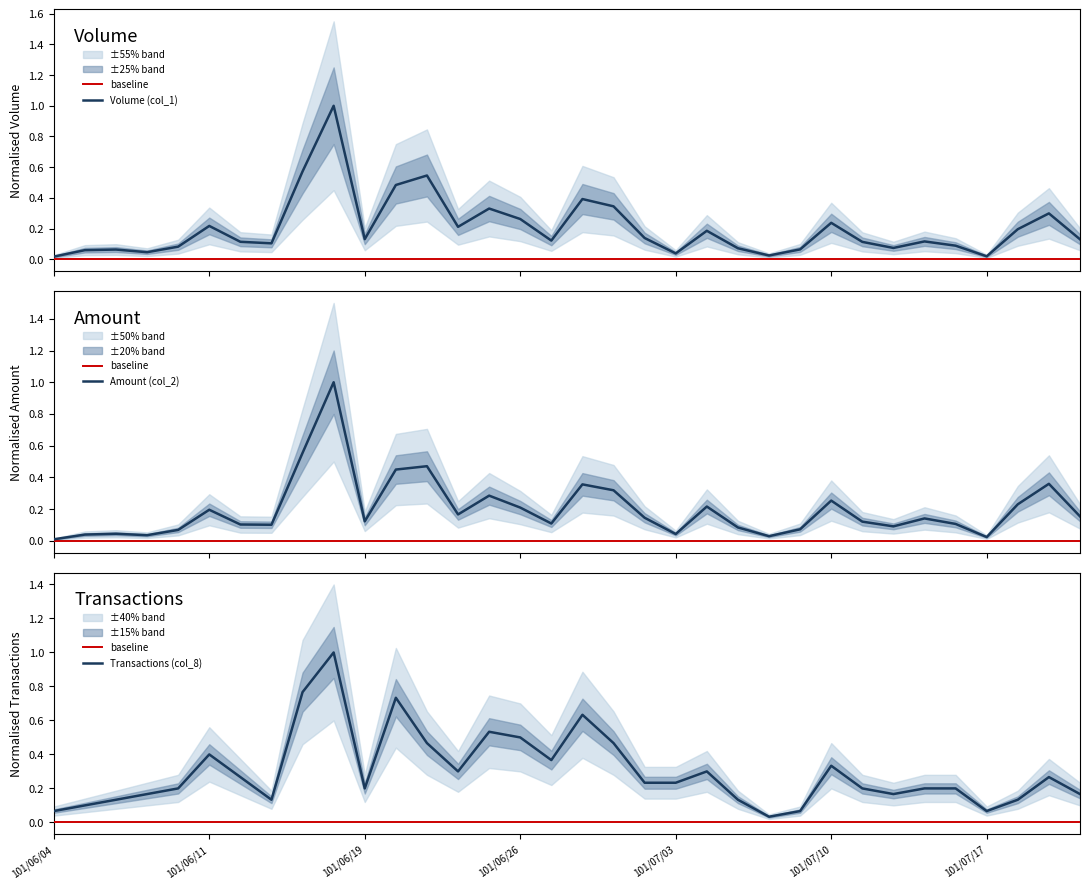

Between 101/06/07 and 101/07/16, which is larger?

101/07/16